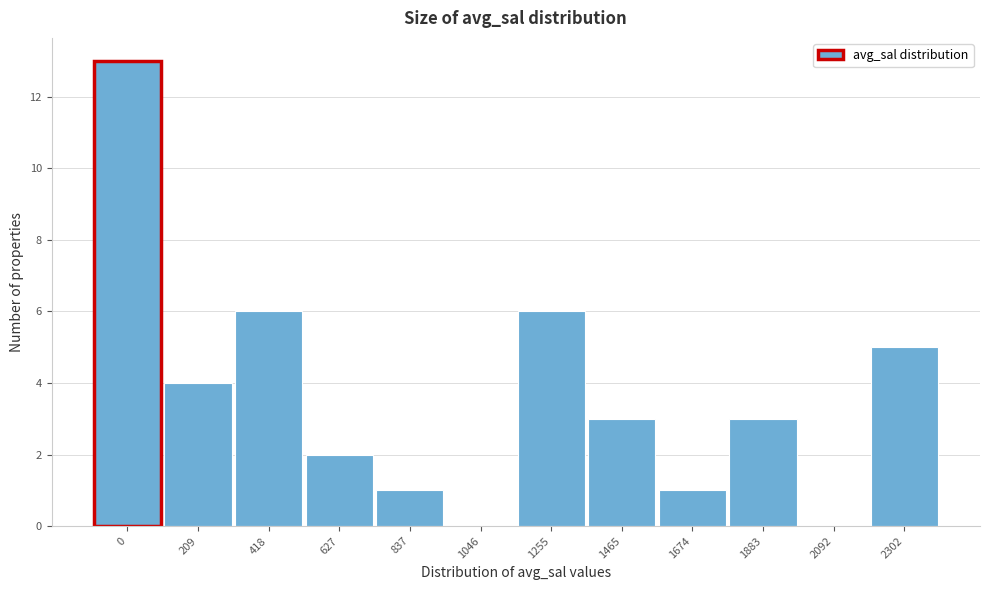

Reading left to right, extract all data points from this chart.

0=13	209=4	418=6	627=2	837=1	1046=0	1255=6	1465=3	1674=1	1883=3	2092=0	2302=5